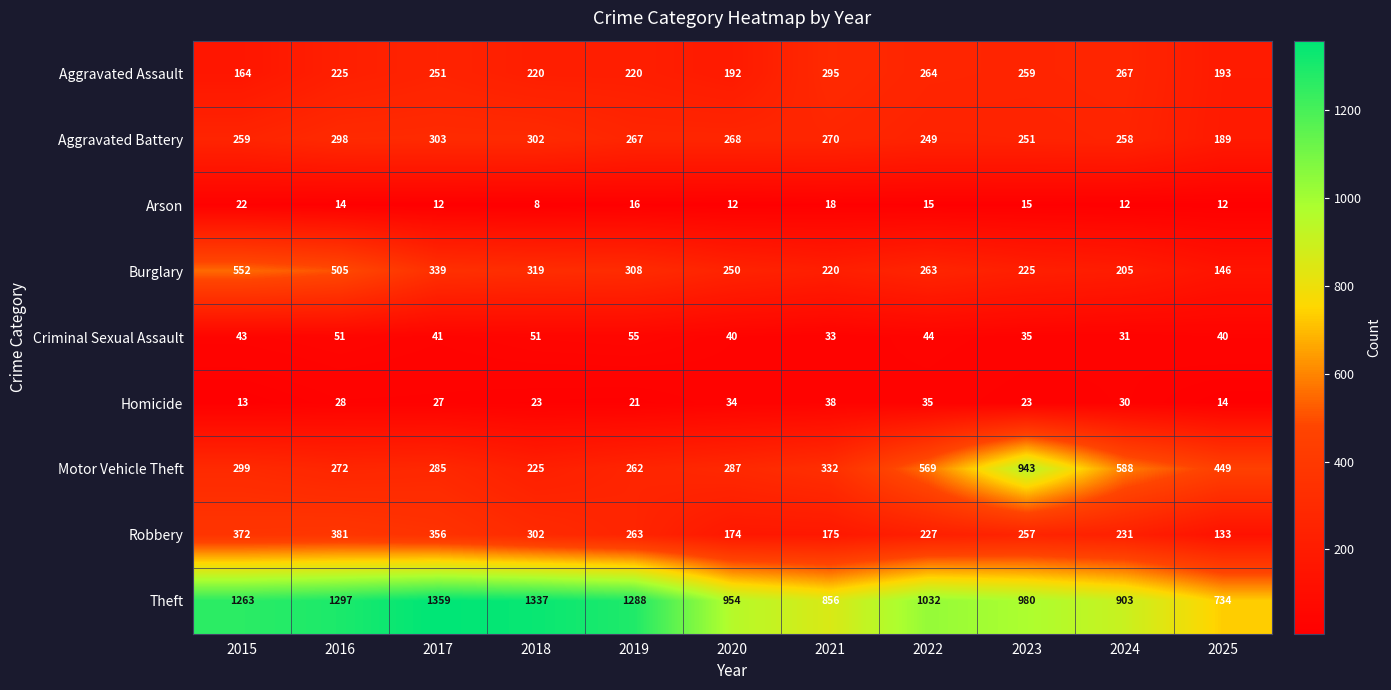

List the series in order of their peak value, highest first.

Theft, Motor Vehicle Theft, Burglary, Robbery, Aggravated Battery, Aggravated Assault, Criminal Sexual Assault, Homicide, Arson